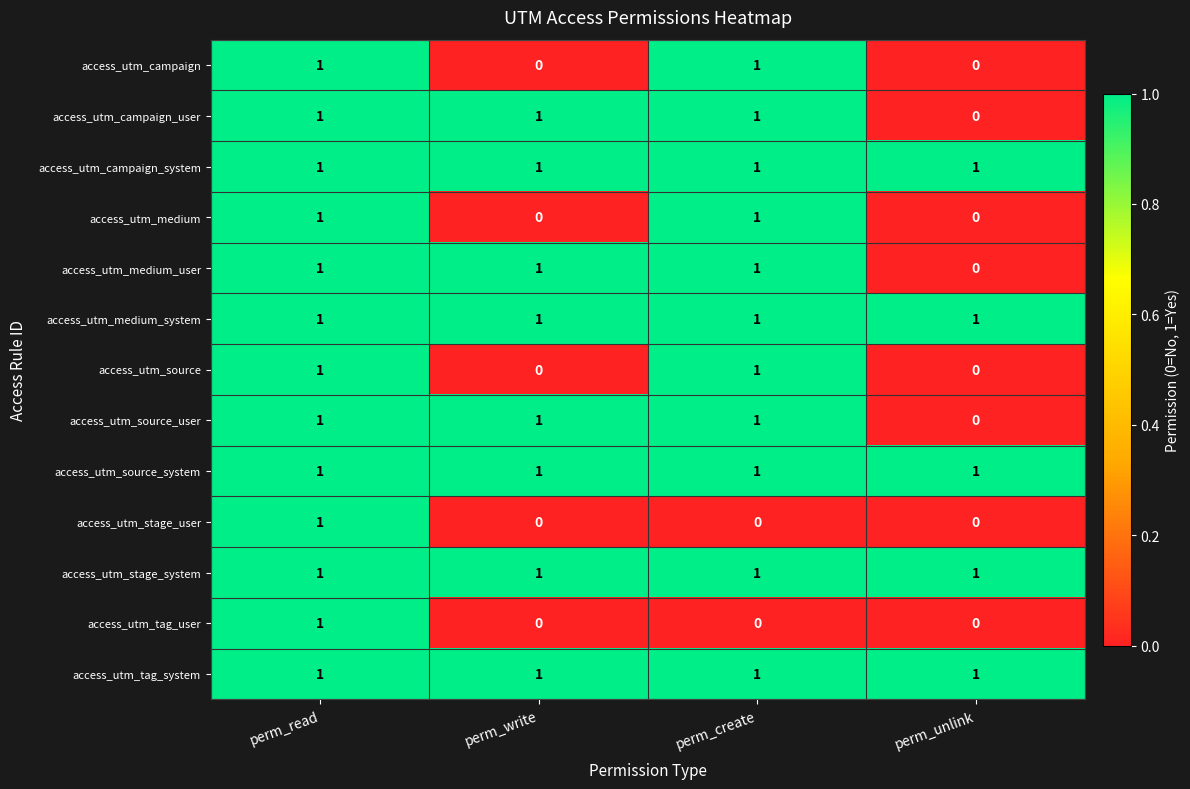

The value of access_utm_source_user at perm_read is 2. True or false?

False